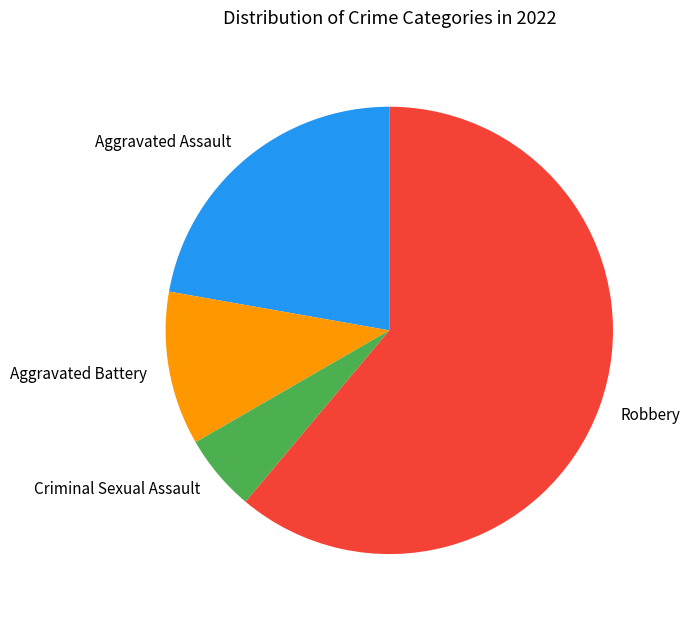

How many slices are in this pie chart?

4